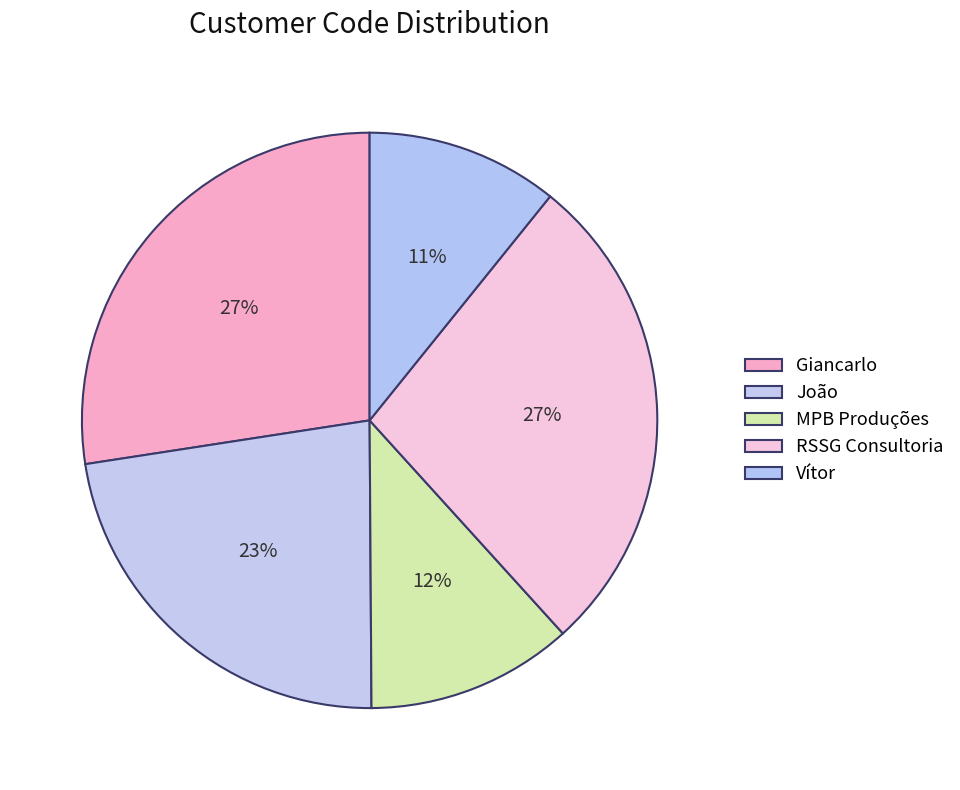

Which category has the smallest portion of the pie?

Vítor